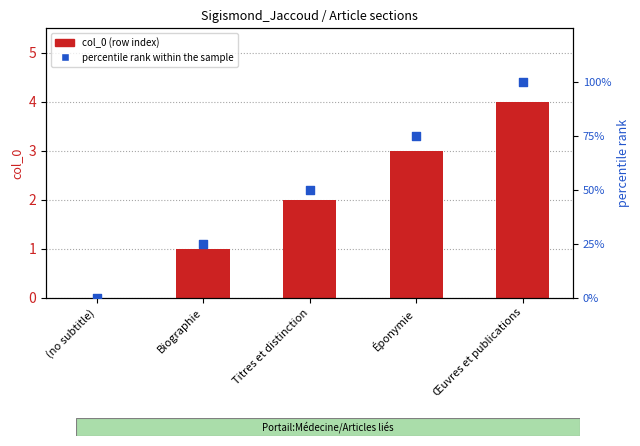

Is the value of percentile rank within the sample at (no subtitle) greater than the value of col_0 (row index) at Biographie?

No